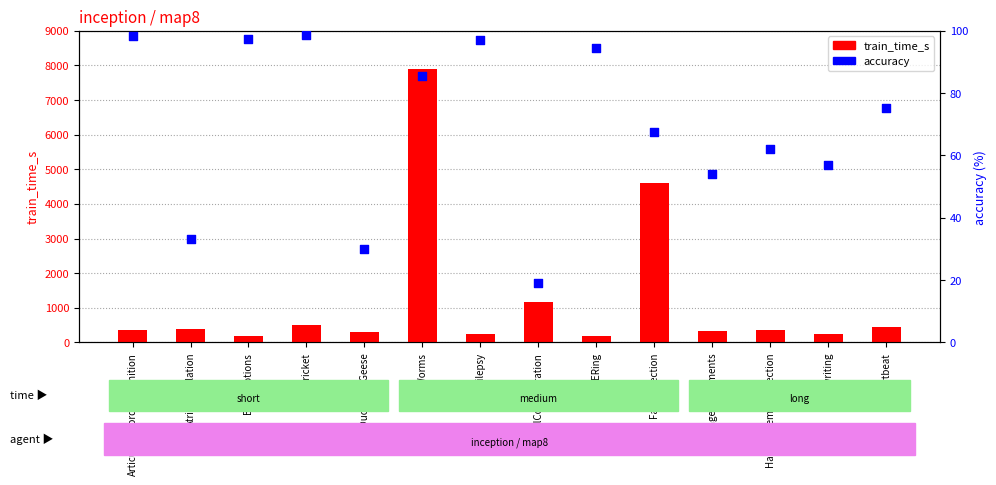

What are all the series names shown in the legend?

train_time_s, accuracy